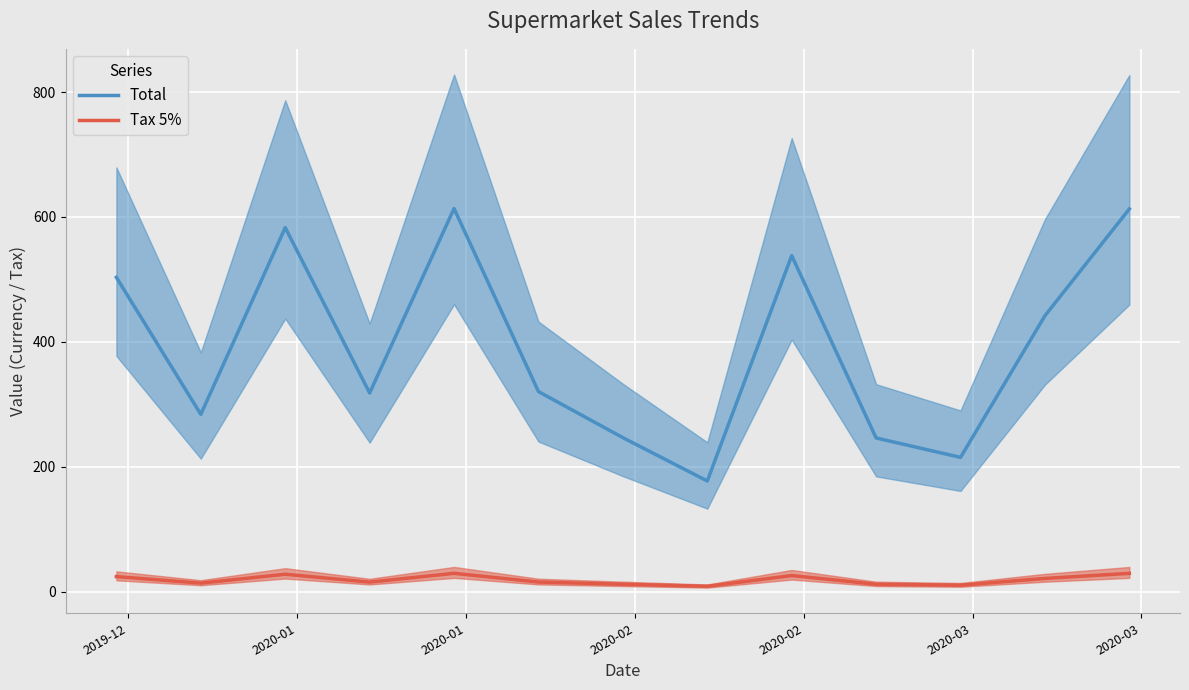

True or false: Total and Tax 5% intersect in this chart.

False